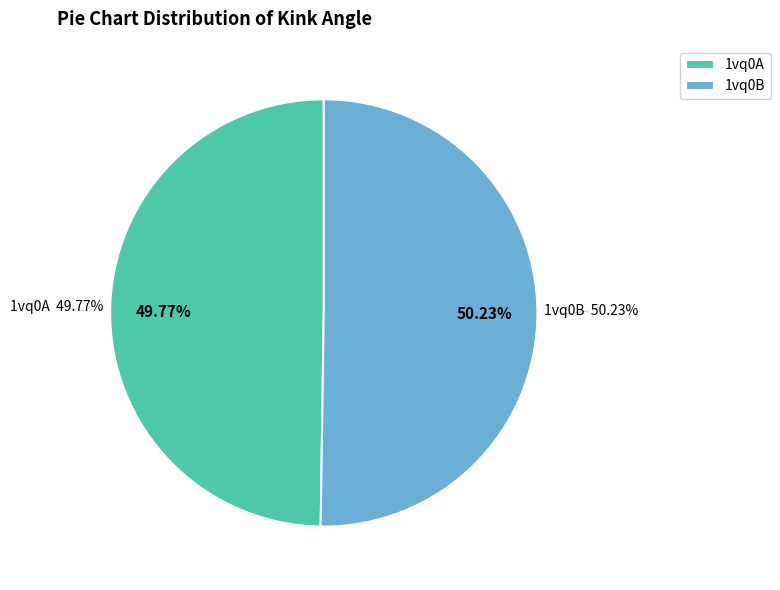

Does 1vq0B account for over 50% of the chart?

Yes